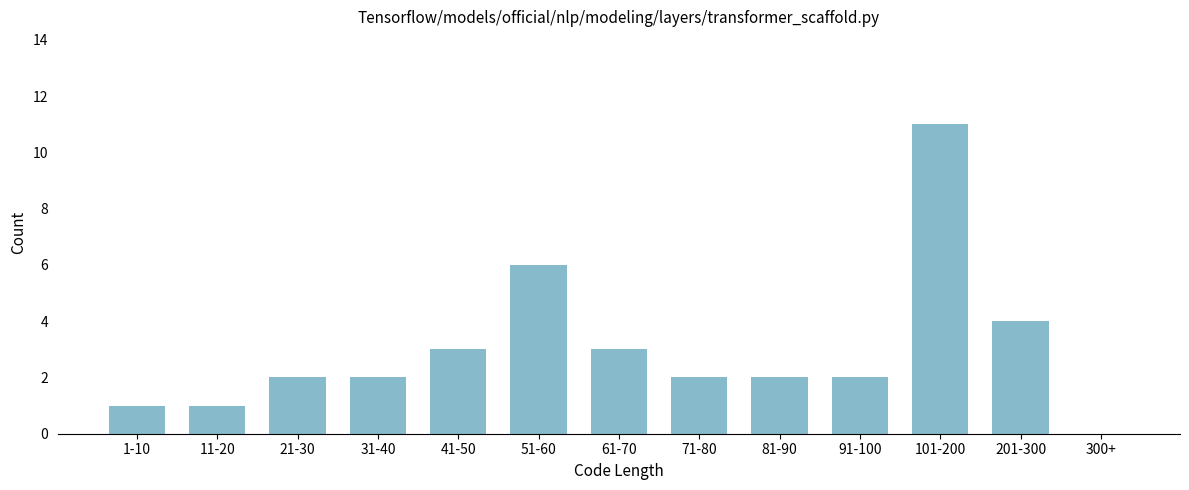

Reading left to right, list all the values displayed in this chart.

1-10=1	11-20=1	21-30=2	31-40=2	41-50=3	51-60=6	61-70=3	71-80=2	81-90=2	91-100=2	101-200=11	201-300=4	300+=0